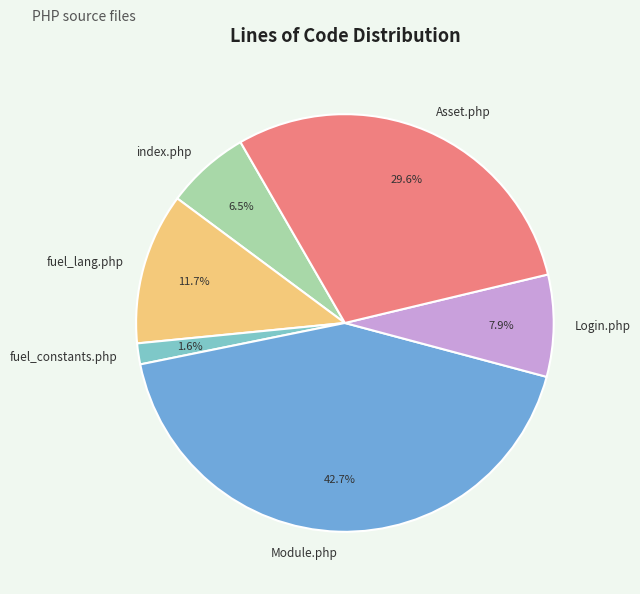

Approximately how many times larger is the value at Asset.php compared to index.php?

4.6